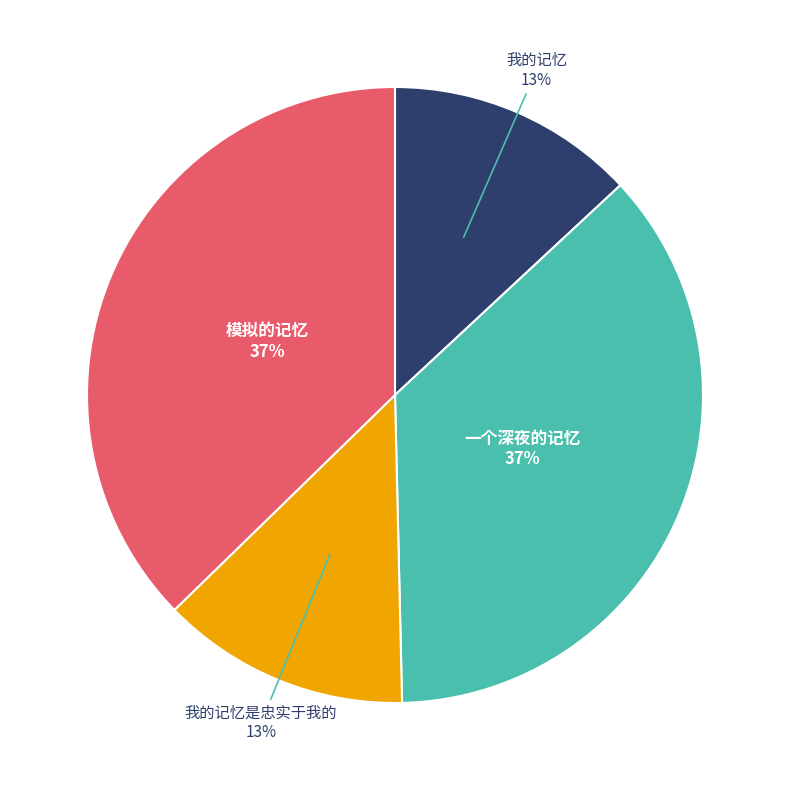

Which has a higher value, 模拟的记忆 or 我的记忆是忠实于我的?

模拟的记忆